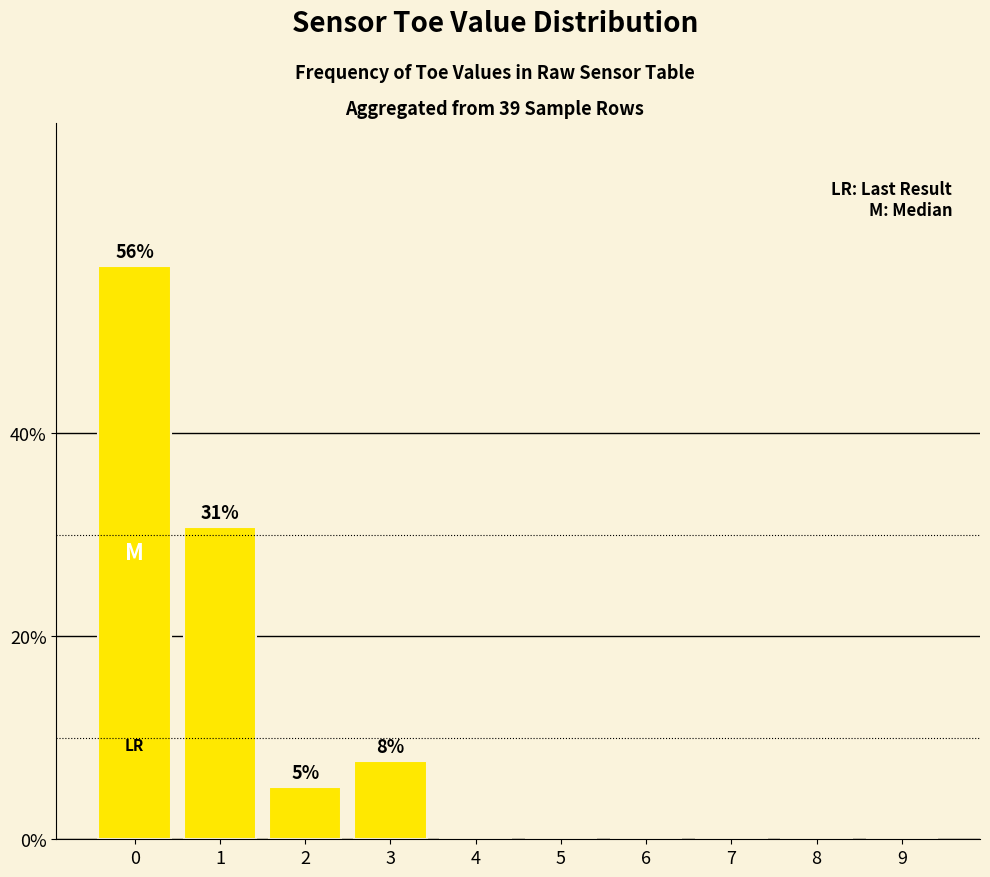

Reading left to right, list all the values displayed in this chart.

56.4	30.8	5.1	7.7	0.0	0.0	0.0	0.0	0.0	0.0